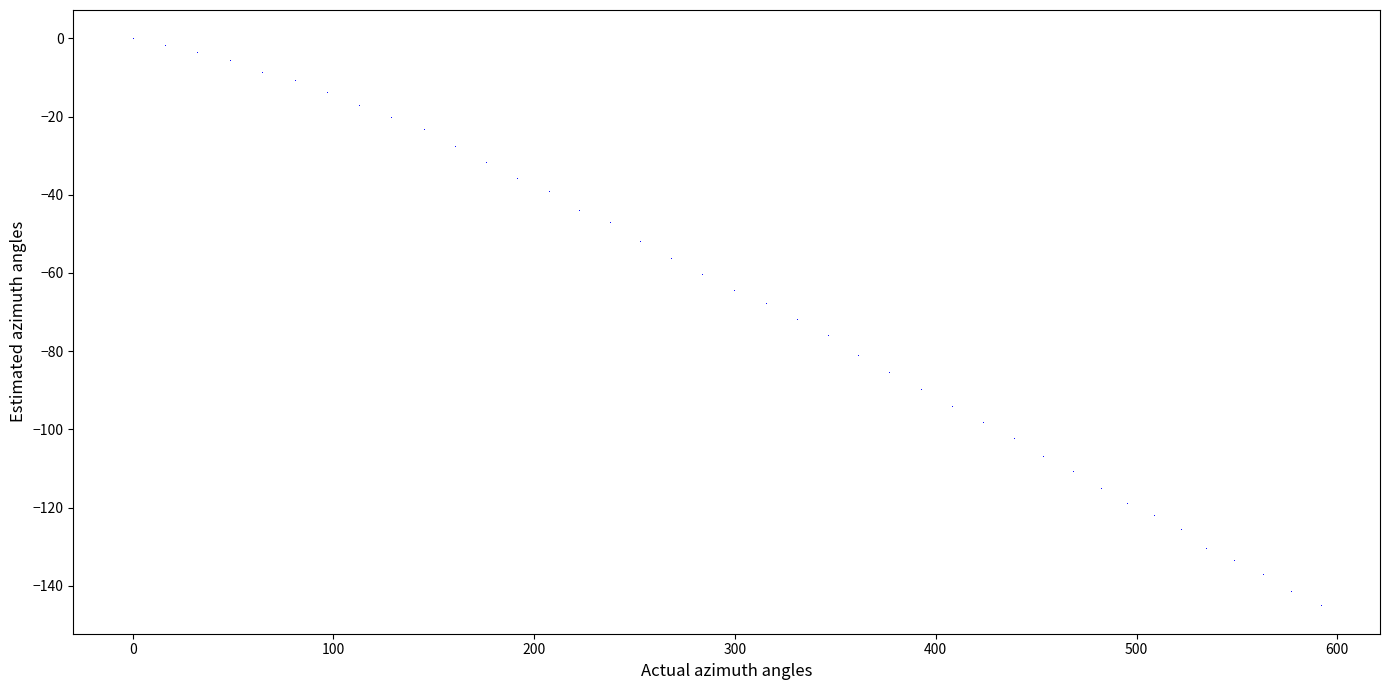

What is the range of Y values (max minus min)?

145.0